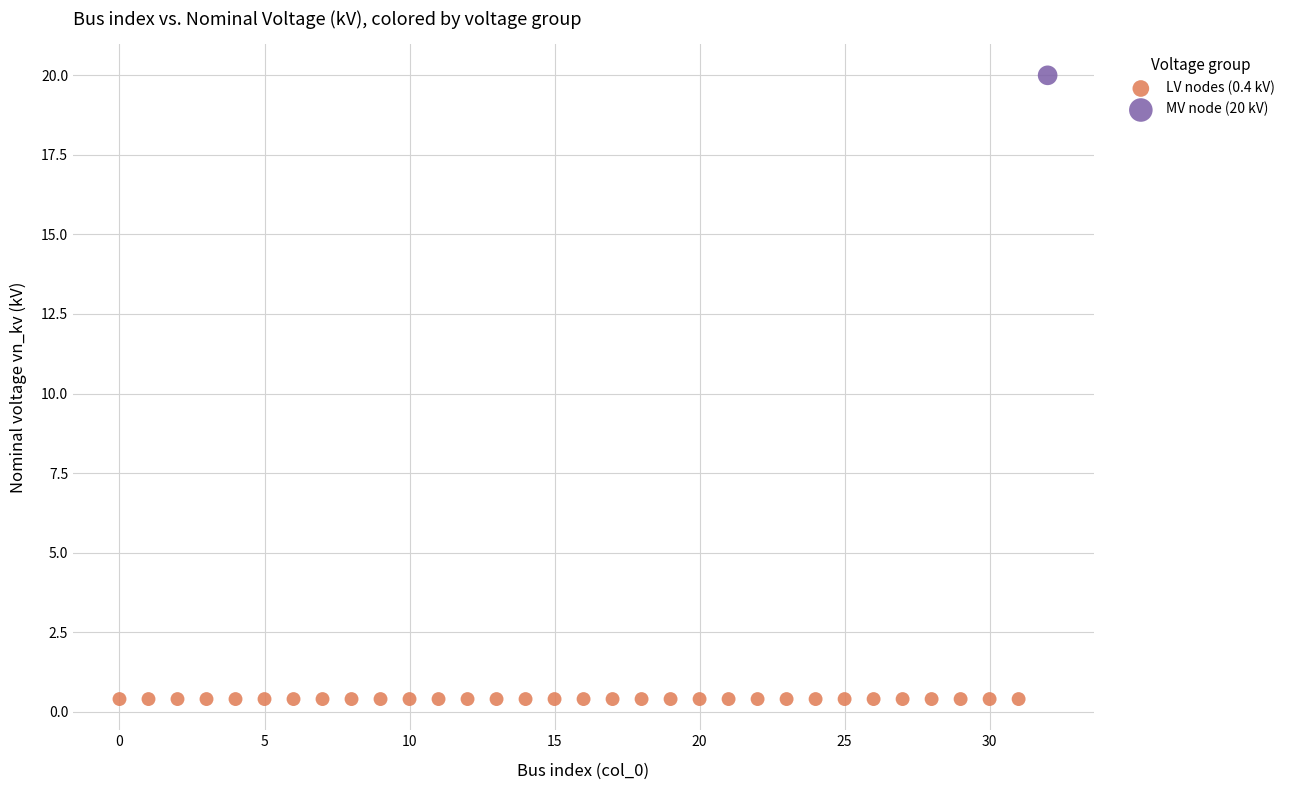

Which series reaches the minimum Y coordinate?

LV nodes (0.4 kV)